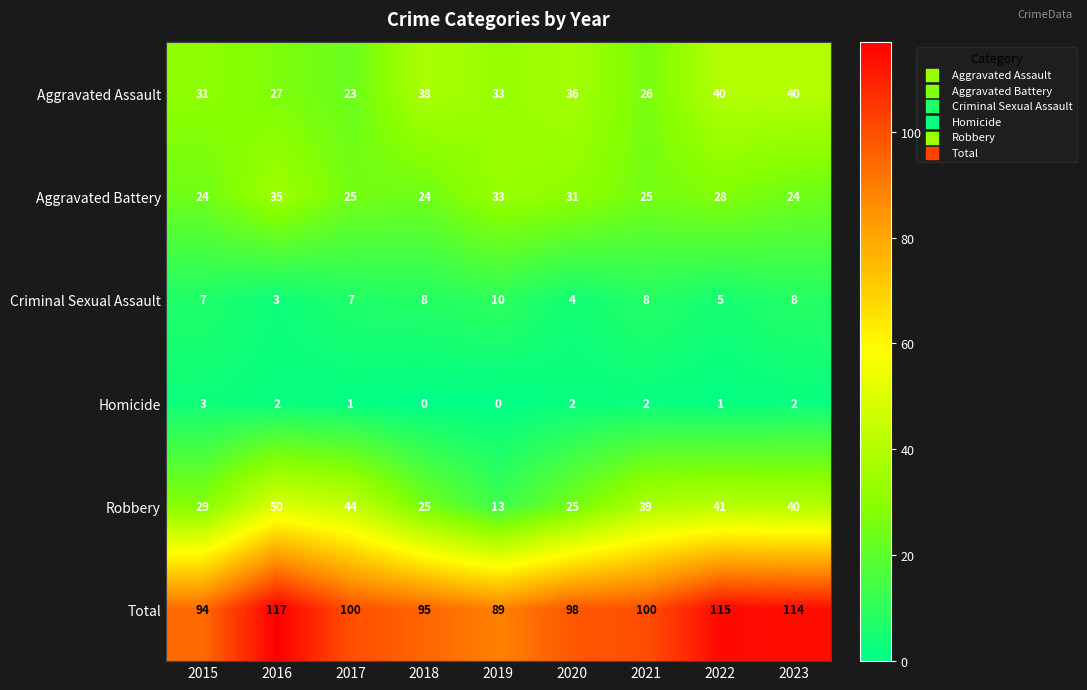

Which series has the widest spread of values?

Robbery